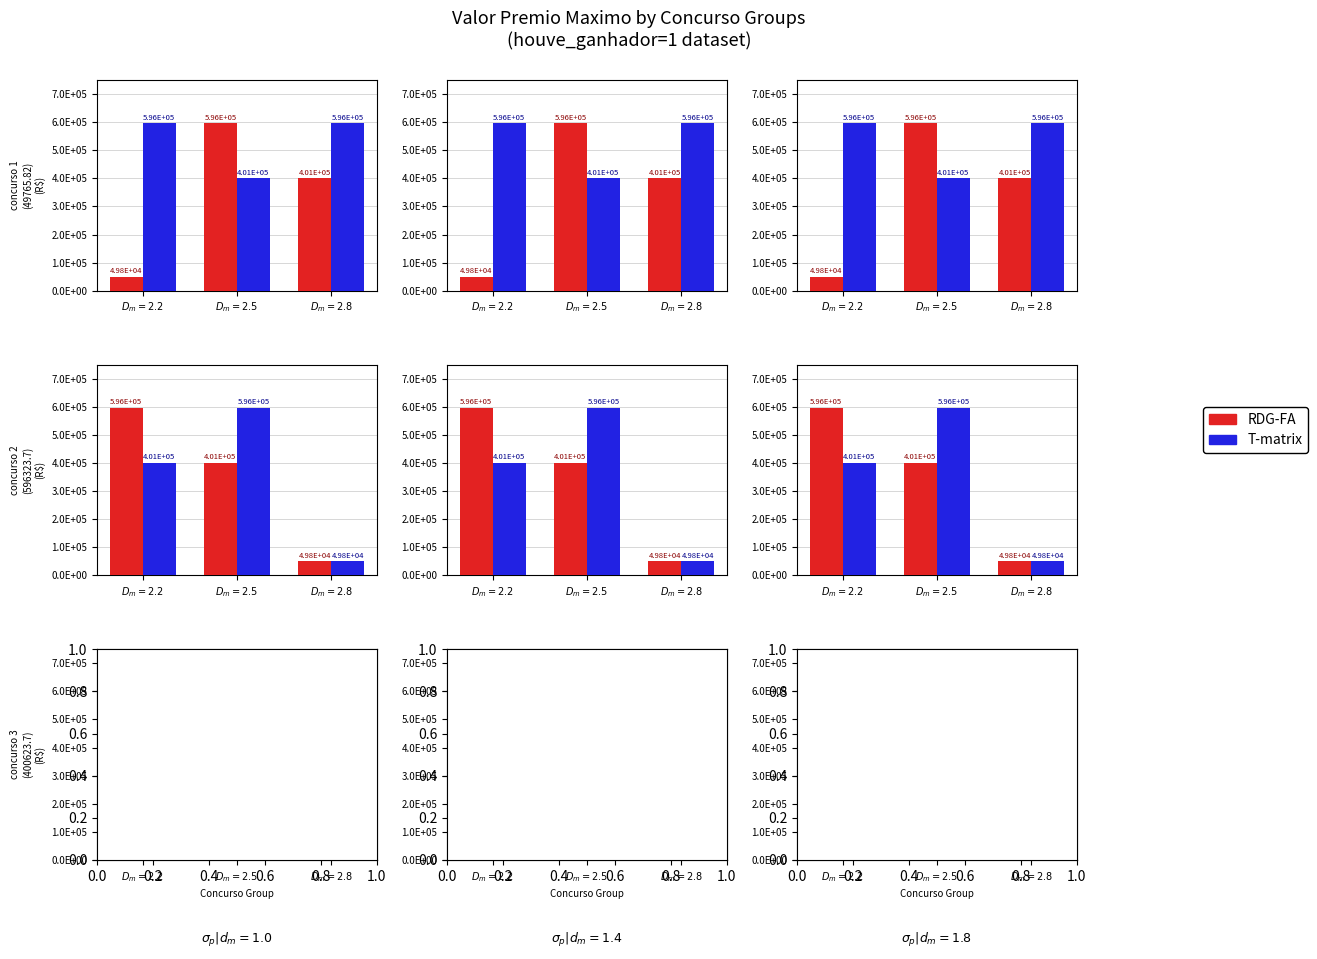

What is the label of the 2nd bar from the left?

$D_m=2.5$